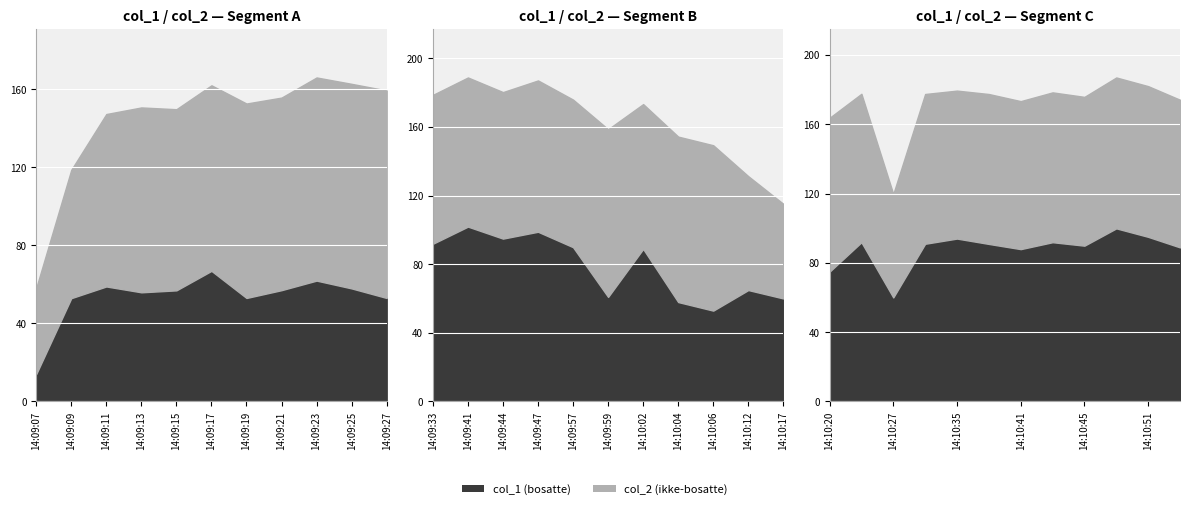

Where is the first local minimum for col_1?

14:09:13